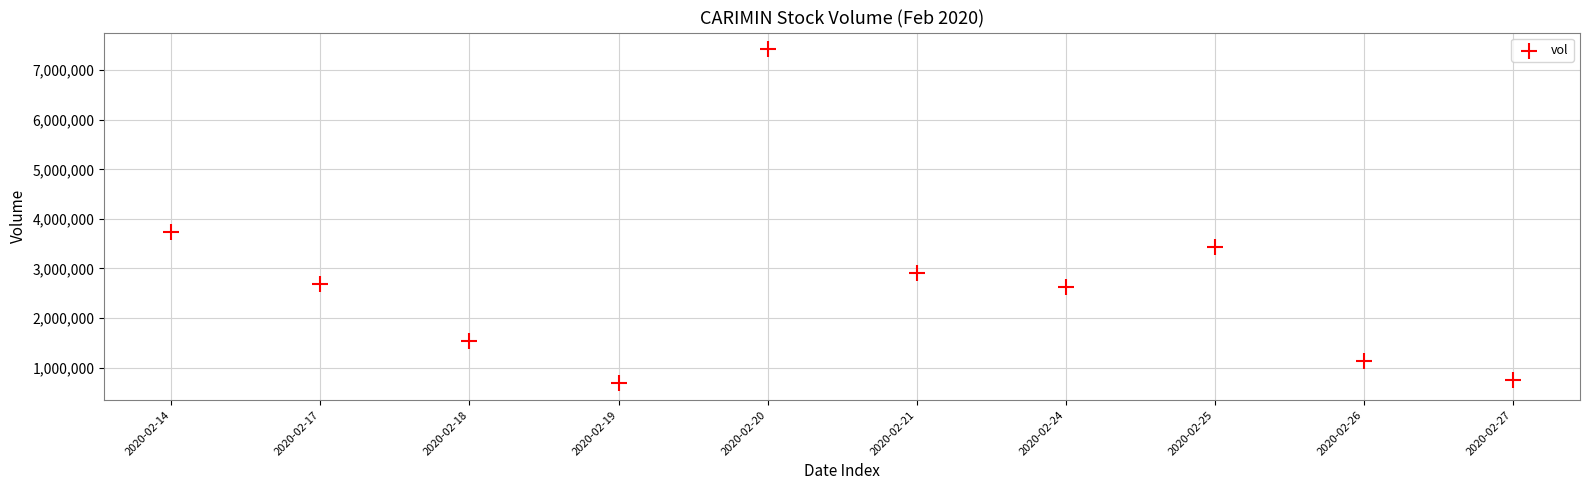

What is the range of Y values (max minus min)?

6738500